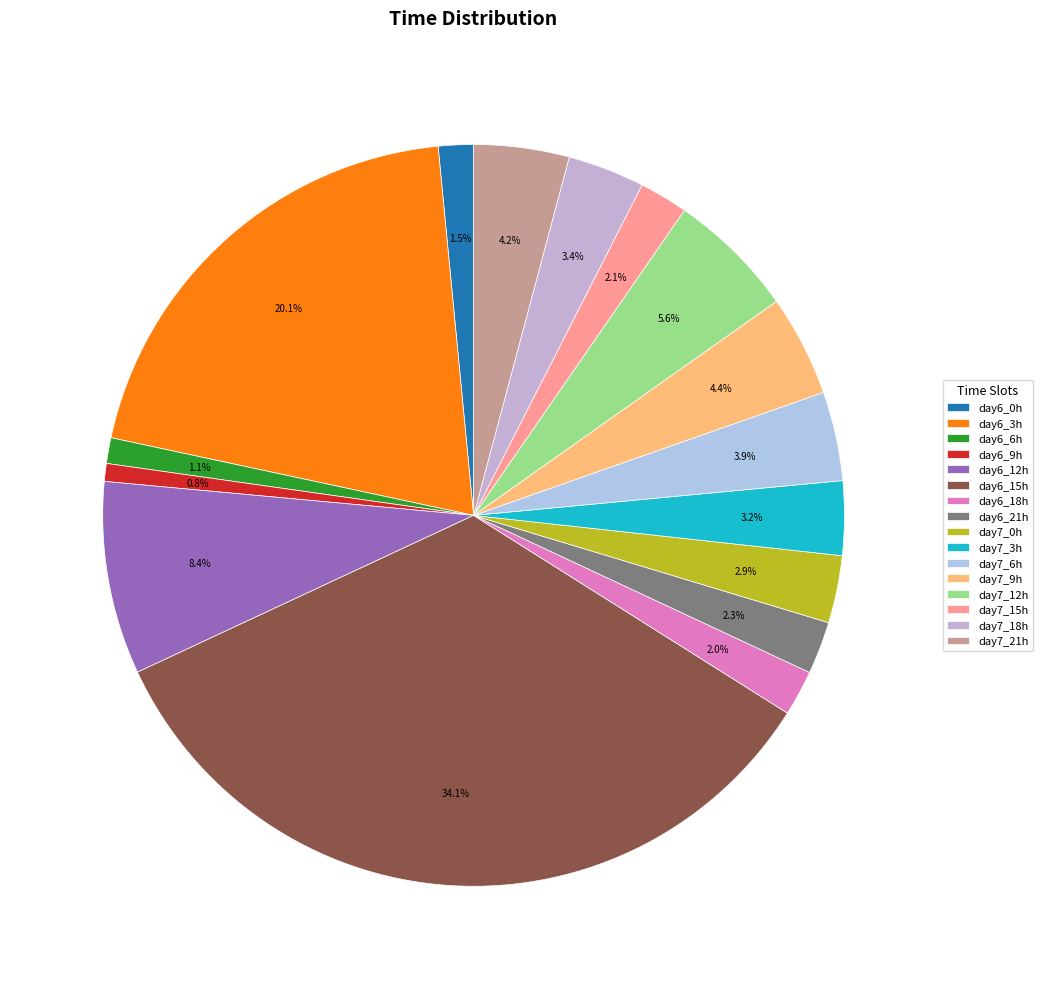

What is the largest slice in the pie chart?

day6_15h